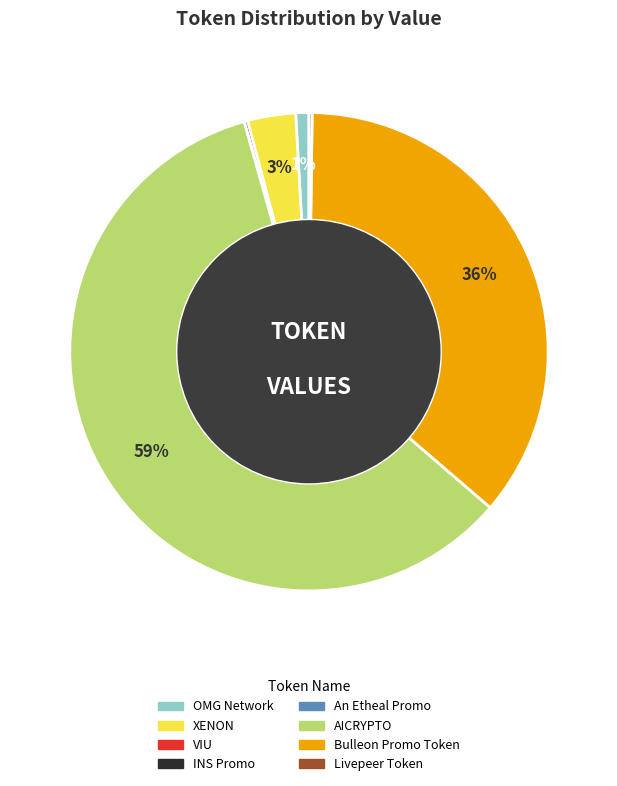

Is it true that AICRYPTO is 59% of the pie?

True